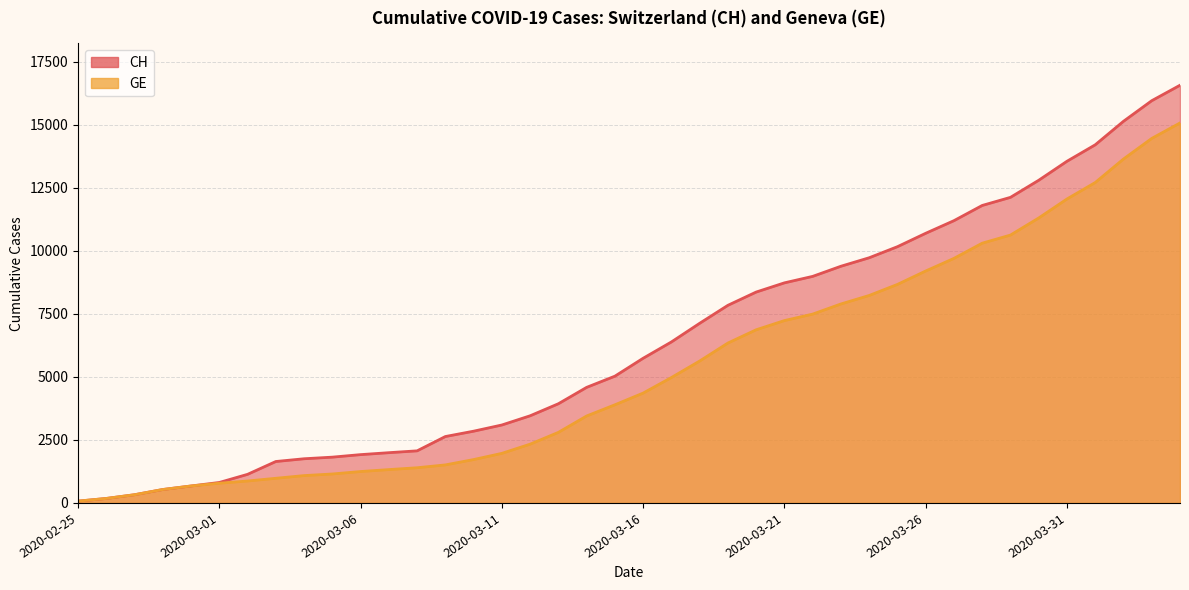

Reading left to right, extract all data points from this chart.

CH: 2020-02-25=72	2020-02-26=178	2020-02-27=326	2020-02-28=533	2020-02-29=673	2020-03-01=812	2020-03-02=1135	2020-03-03=1644	2020-03-04=1753	2020-03-05=1817	2020-03-06=1917	2020-03-07=1994	2020-03-08=2067	2020-03-09=2635	2020-03-10=2847	2020-03-11=3093	2020-03-12=3458	2020-03-13=3936	2020-03-14=4586	2020-03-15=5030	2020-03-16=5741	2020-03-17=6388	2020-03-18=7128	2020-03-19=7842	2020-03-20=8368	2020-03-21=8733	2020-03-22=8990	2020-03-23=9392	2020-03-24=9729	2020-03-25=10168	2020-03-26=10700	2020-03-27=11201	2020-03-28=11804	2020-03-29=12126	2020-03-30=12804	2020-03-31=13558	2020-04-01=14211	2020-04-02=15144	2020-04-03=15961	2020-04-04=16574
GE: 2020-02-25=72	2020-02-26=178	2020-02-27=326	2020-02-28=533	2020-02-29=673	2020-03-01=782	2020-03-02=870	2020-03-03=978	2020-03-04=1085	2020-03-05=1149	2020-03-06=1246	2020-03-07=1323	2020-03-08=1396	2020-03-09=1509	2020-03-10=1721	2020-03-11=1967	2020-03-12=2332	2020-03-13=2800	2020-03-14=3450	2020-03-15=3894	2020-03-16=4359	2020-03-17=4976	2020-03-18=5631	2020-03-19=6345	2020-03-20=6871	2020-03-21=7236	2020-03-22=7493	2020-03-23=7895	2020-03-24=8232	2020-03-25=8671	2020-03-26=9203	2020-03-27=9704	2020-03-28=10307	2020-03-29=10629	2020-03-30=11307	2020-03-31=12061	2020-04-01=12714	2020-04-02=13647	2020-04-03=14464	2020-04-04=15077